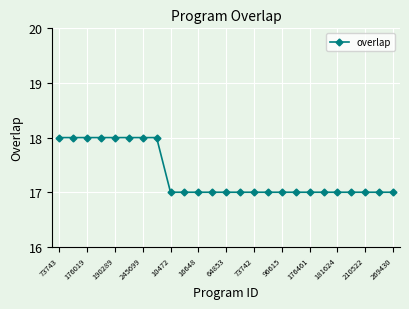

Reading left to right, transcribe all the data shown in this chart.

18	18	18	18	18	18	18	18	17	17	17	17	17	17	17	17	17	17	17	17	17	17	17	17	17